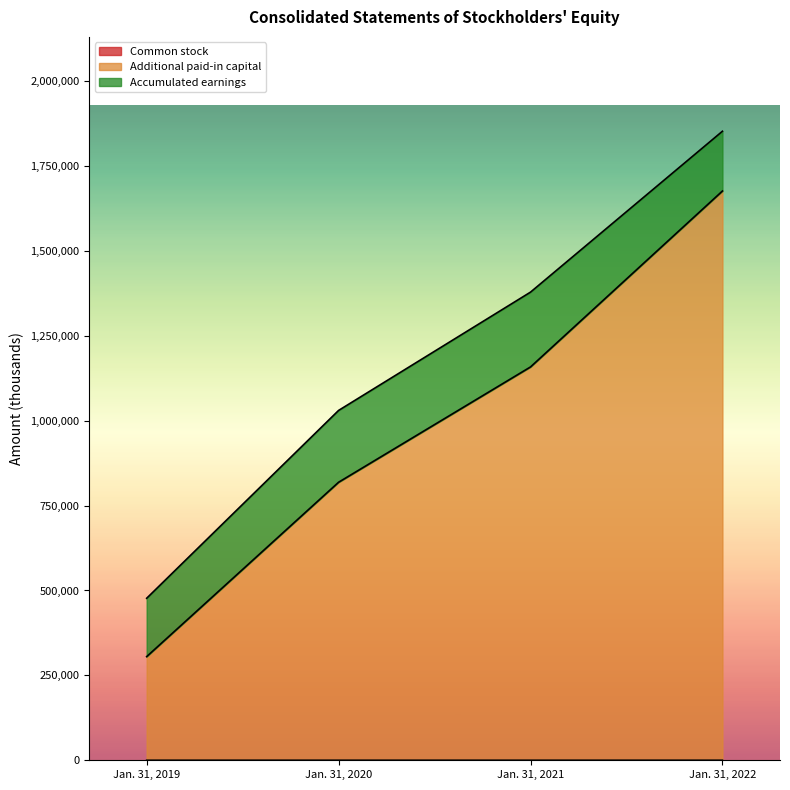

At which category is the sum across all series the highest?

Jan. 31, 2022